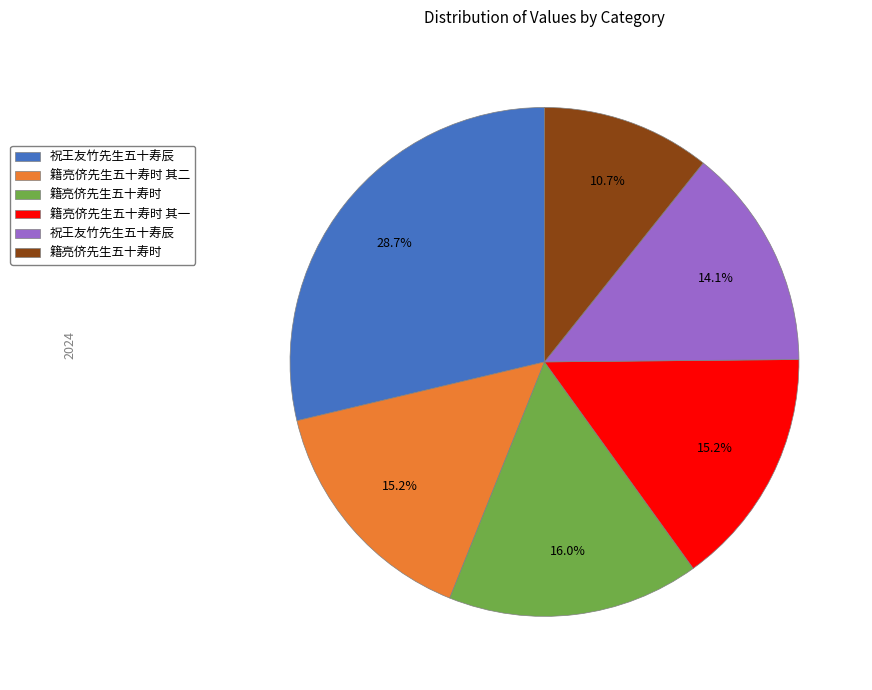

Is there any slice that represents more than half of the pie?

No